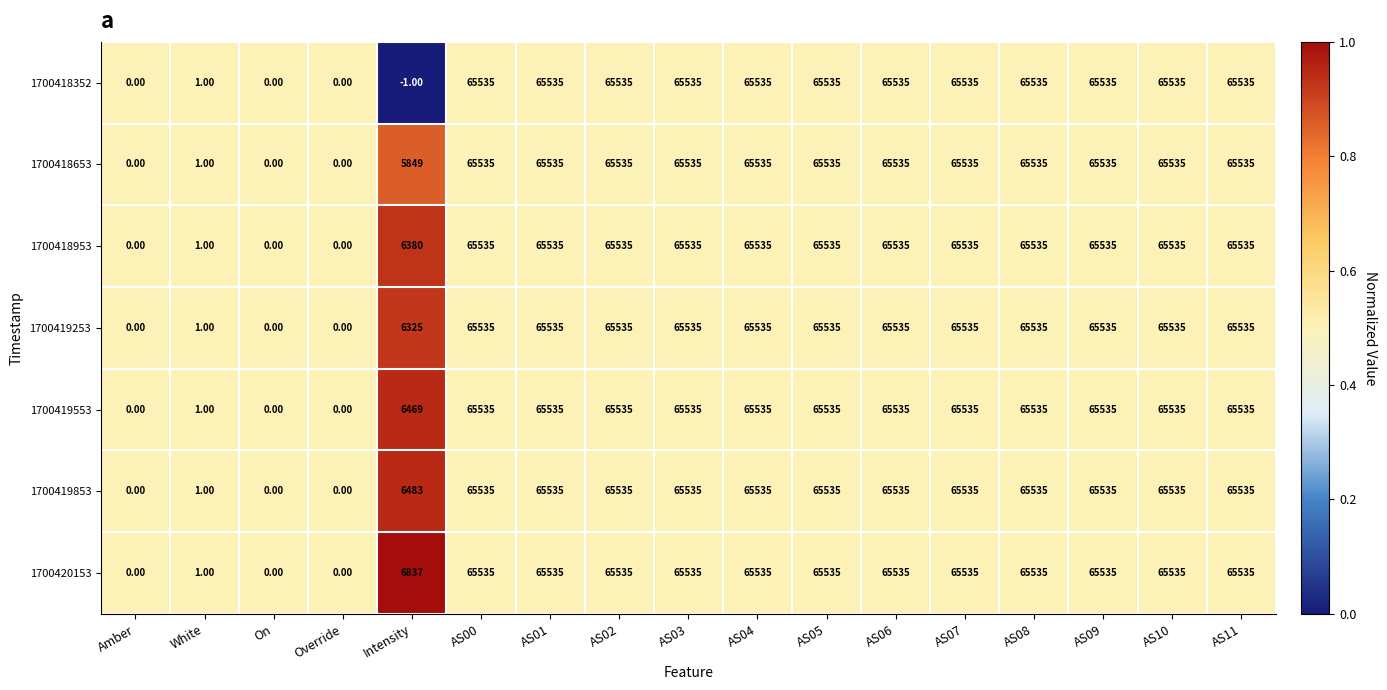

What is the total value across all series at AS11?

458745